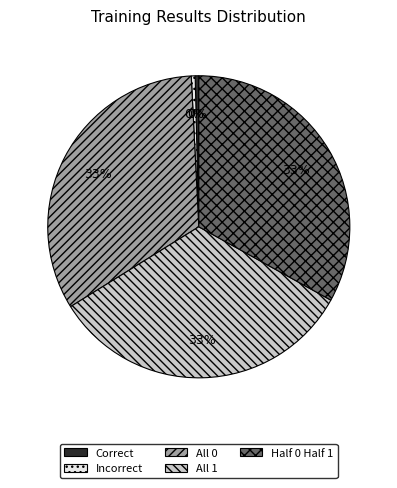

What percentage is the All 0 slice, to the nearest percent?

33%